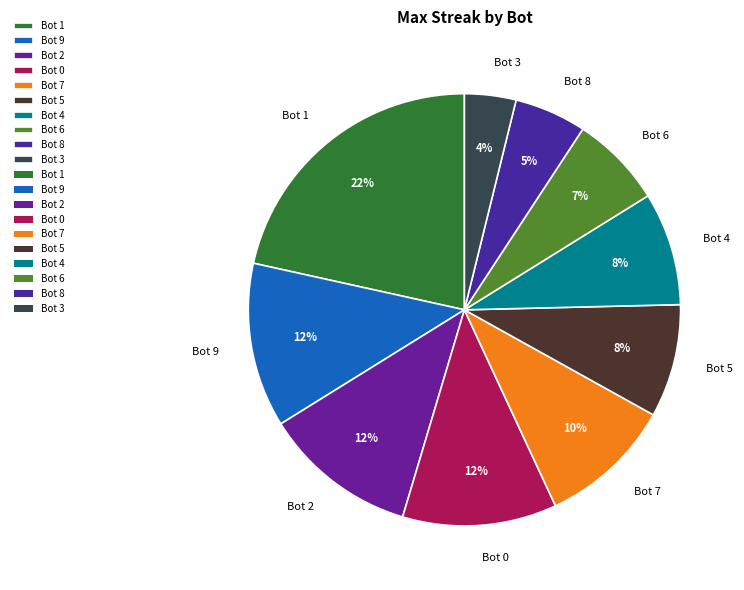

Which category has the biggest portion of the pie?

Bot 1